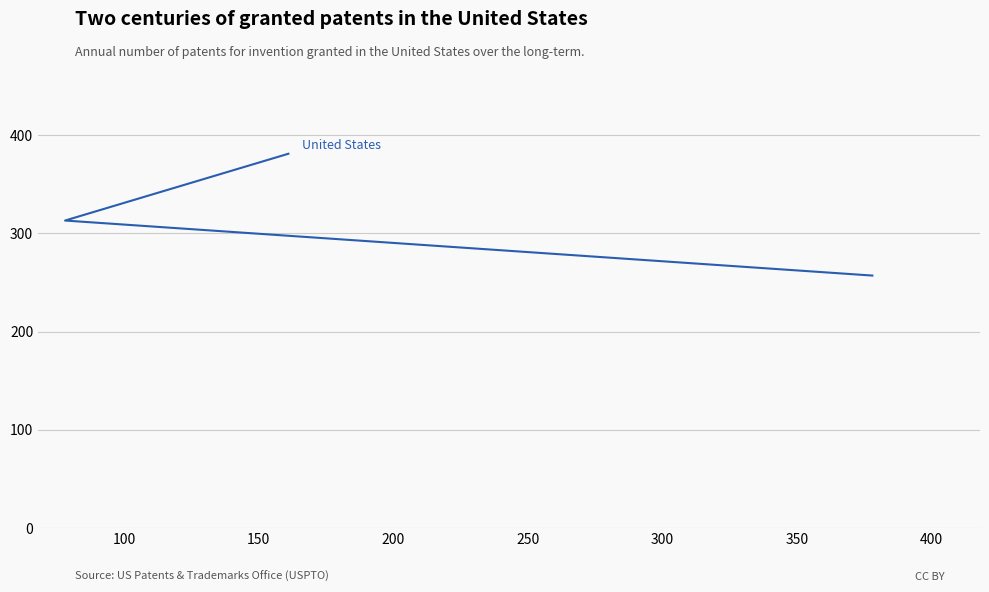

How many values exceed 313?

1